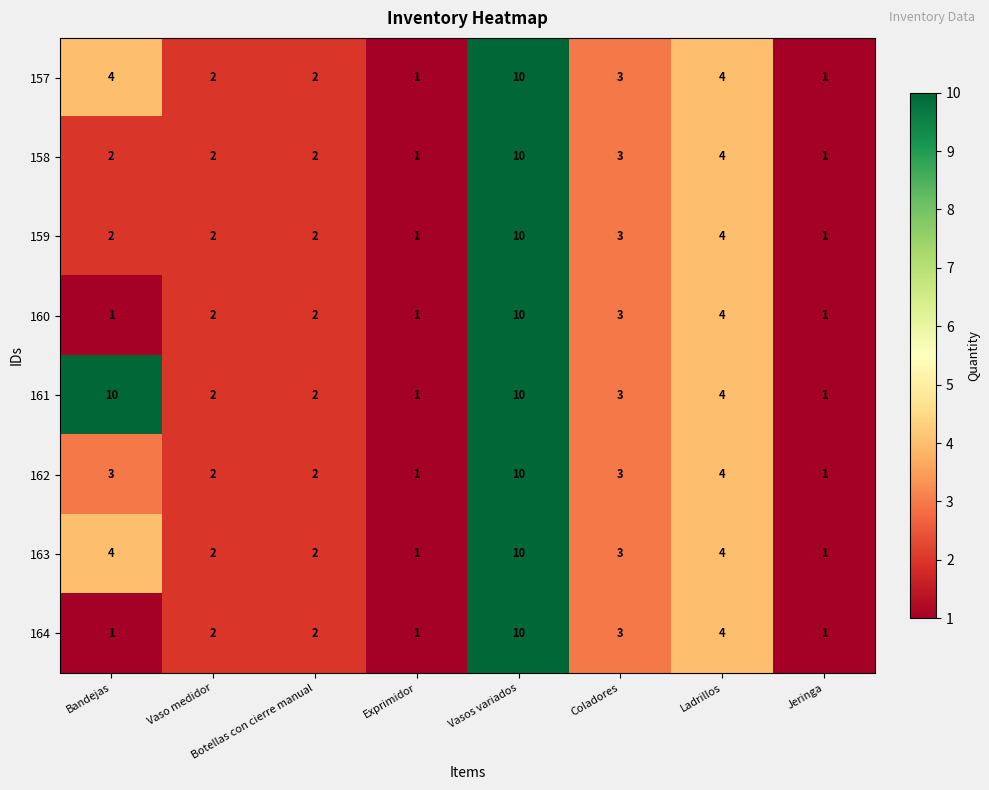

The 162 series shows 1 at Exprimidor. True or false?

True